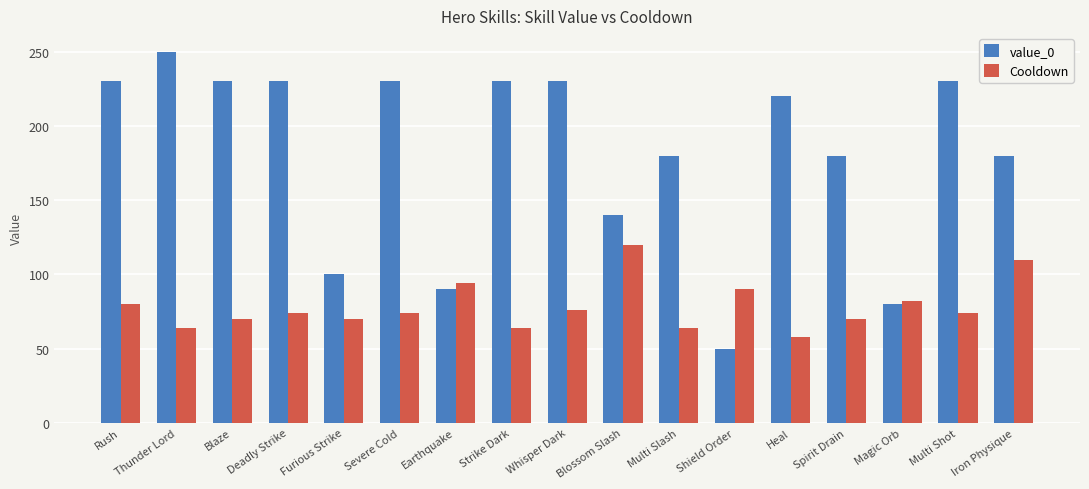

True or false: Cooldown has a value of 102 at Multi Slash.

False